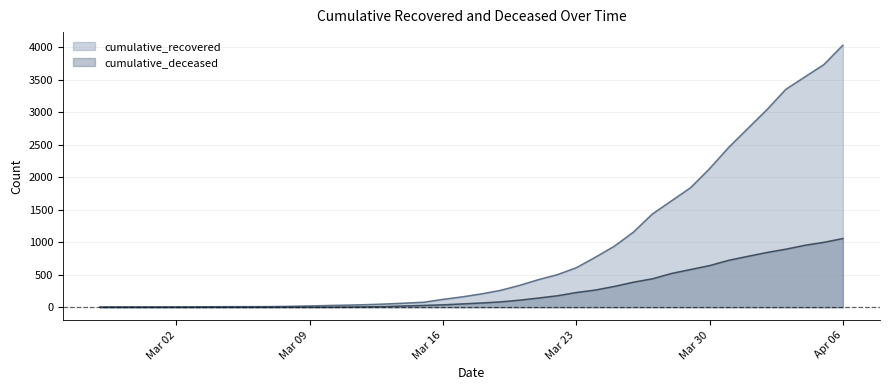

Where does the cumulative_recovered series first go above 204?

2020-03-19